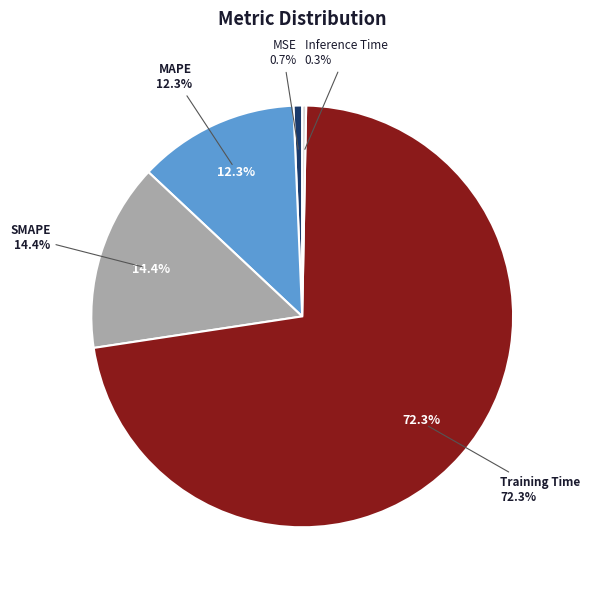

Which category has the smallest portion of the pie?

Inference Time